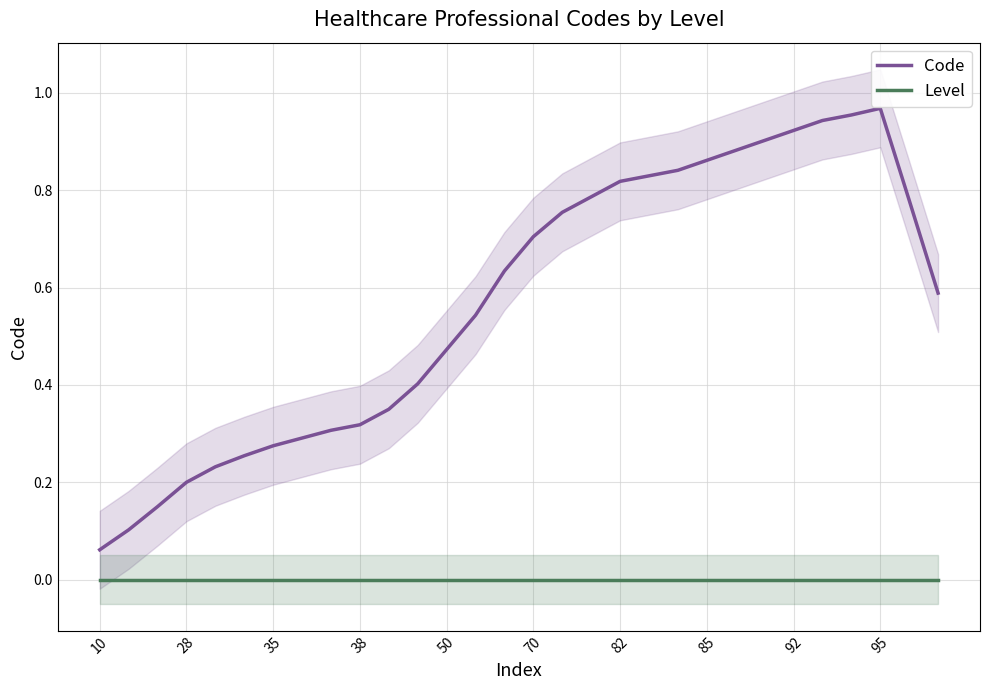

Does the chart display data point markers on the line(s)?

No